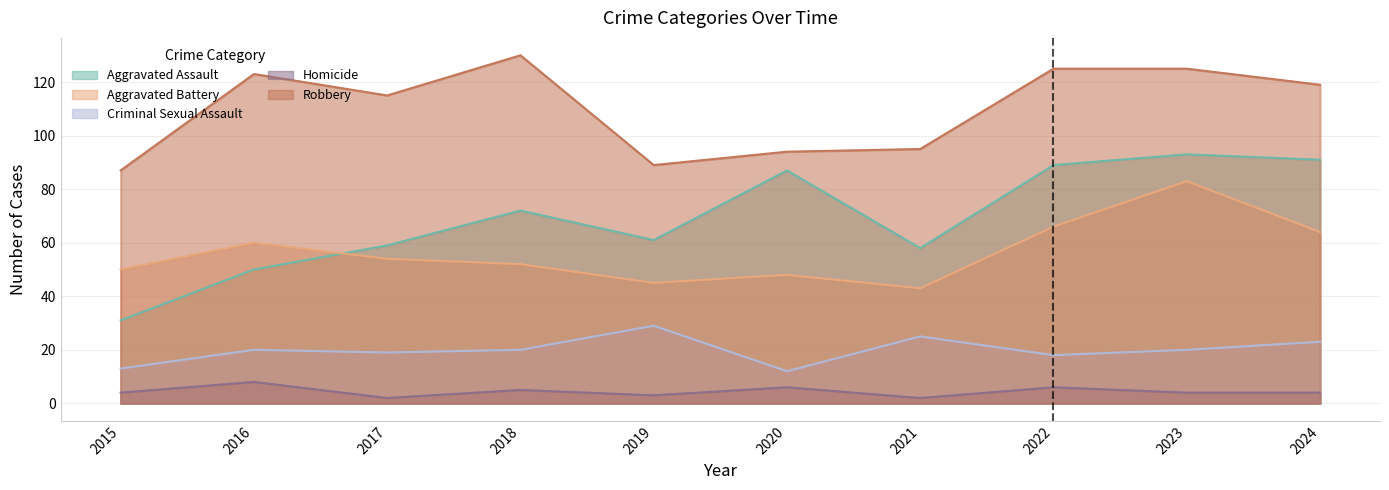

Reading left to right, list all the values displayed in this chart.

Aggravated Assault: 31	50	59	72	61	87	58	89	93	91
Aggravated Battery: 50	60	54	52	45	48	43	66	83	64
Criminal Sexual Assault: 13	20	19	20	29	12	25	18	20	23
Homicide: 4	8	2	5	3	6	2	6	4	4
Robbery: 87	123	115	130	89	94	95	125	125	119